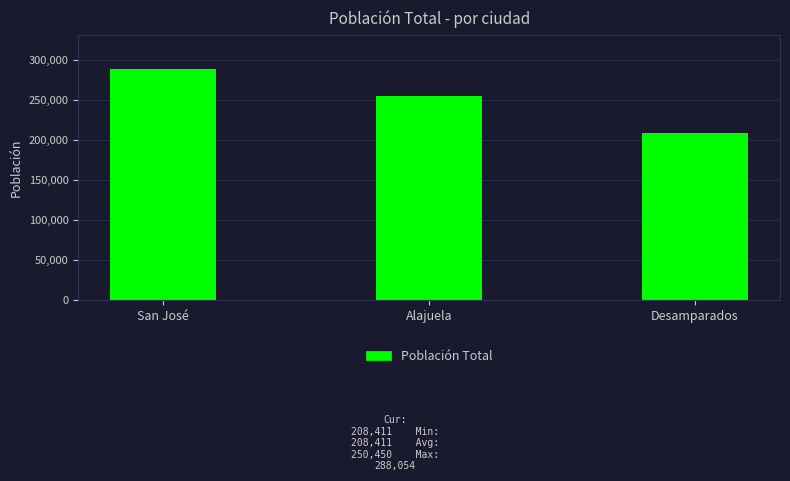

List the labels in order of value, smallest first.

Desamparados, Alajuela, San José